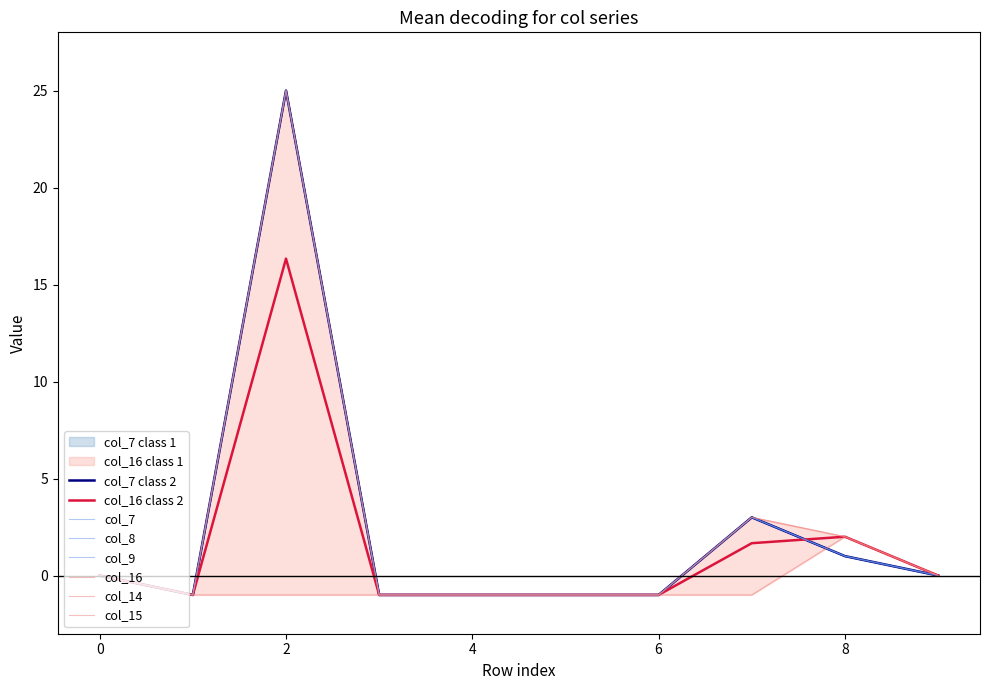

True or false: col_16 and col_9 cross at least once.

False